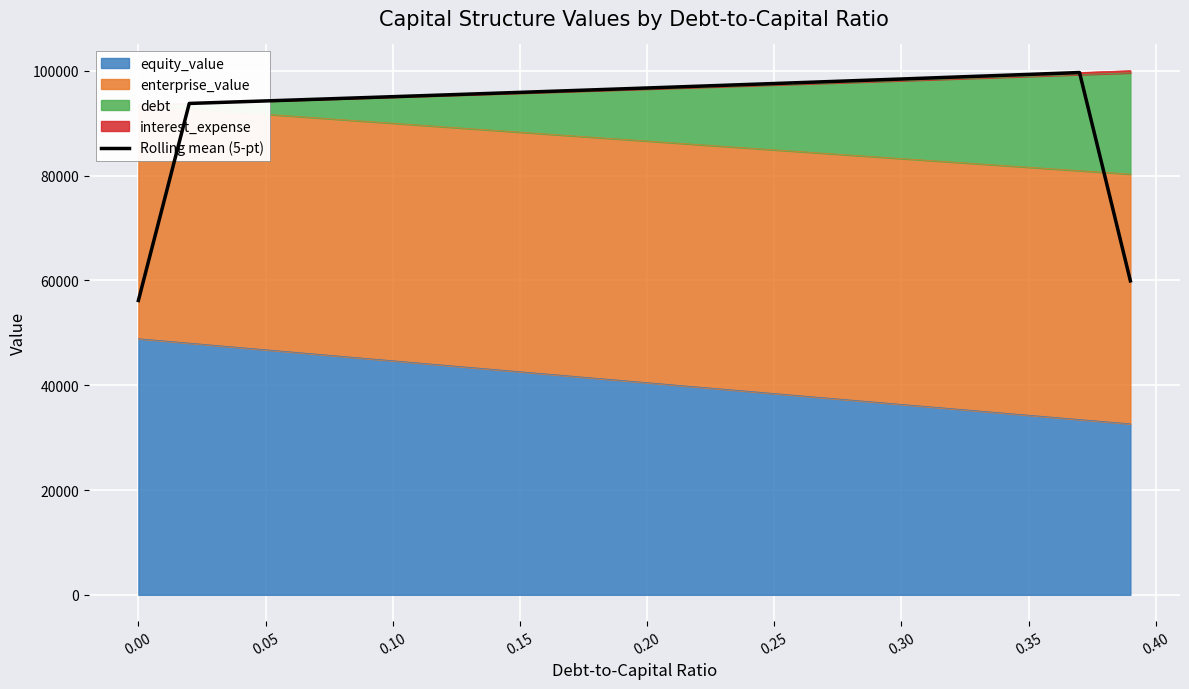

True or false: the data shows 153290.3 at 0.25.

False